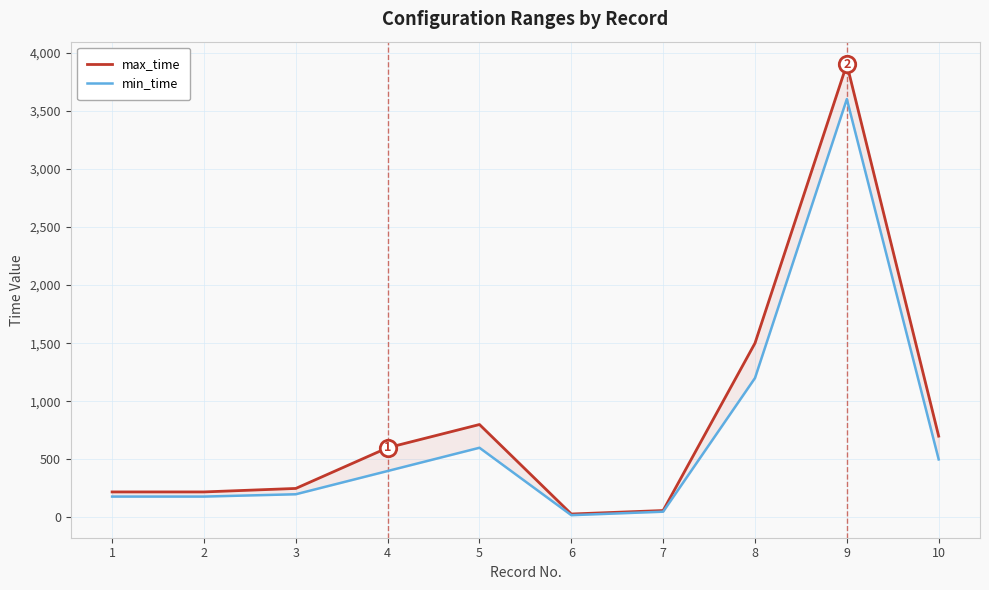

Which series has the largest total across all categories?

max_time